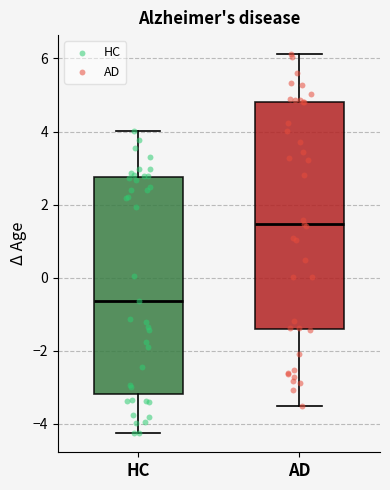

Reading left to right, transcribe this box plot: for each box, give where its median line is, the range the box spans, and where its two whiskers end, as read against the y-axis. The values are not printed on the chart, so give them approximately, as read against the axis.

HC: median -0.6, box -3.2 to 2.8, whiskers -4.2 to 4.0
AD: median 1.4, box -1.4 to 4.8, whiskers -3.6 to 6.2